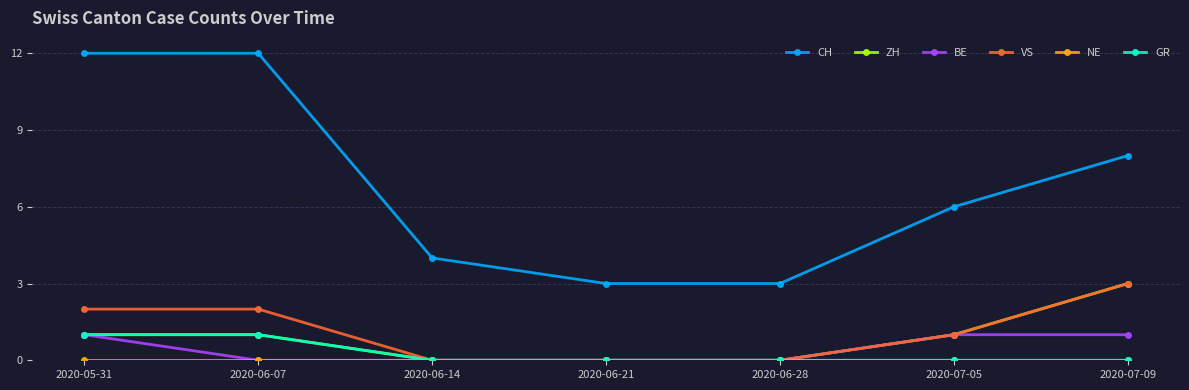

True or false: BE and CH intersect in this chart.

False